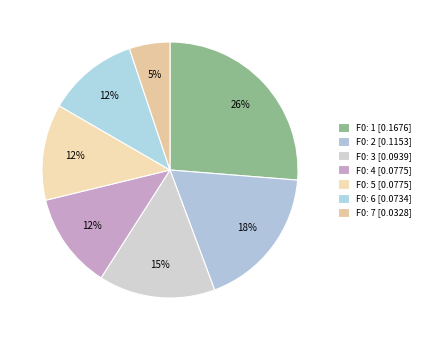

How many segments does this pie chart have?

7